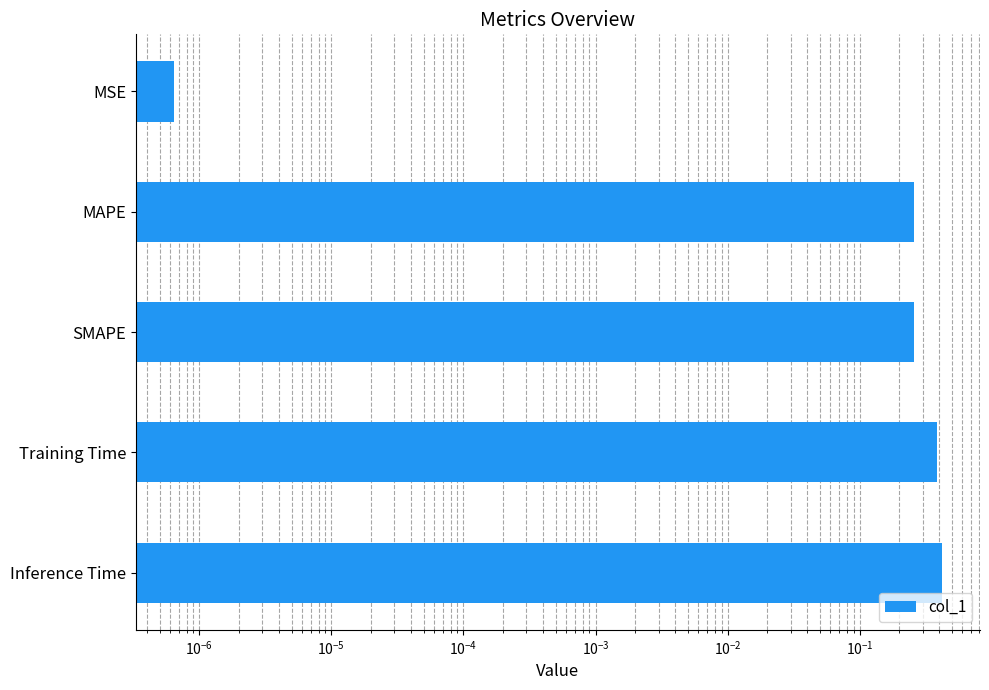

The value at Inference Time is 0.6. True or false?

False